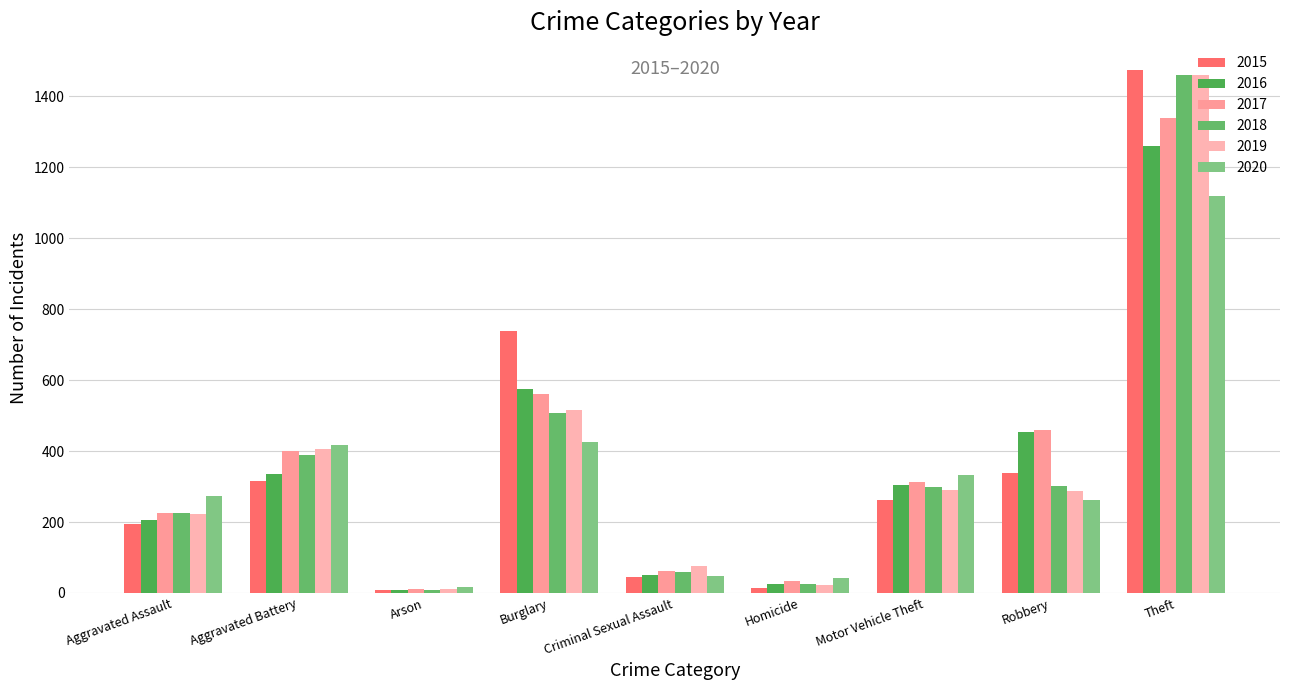

How many bars are there in total?

54